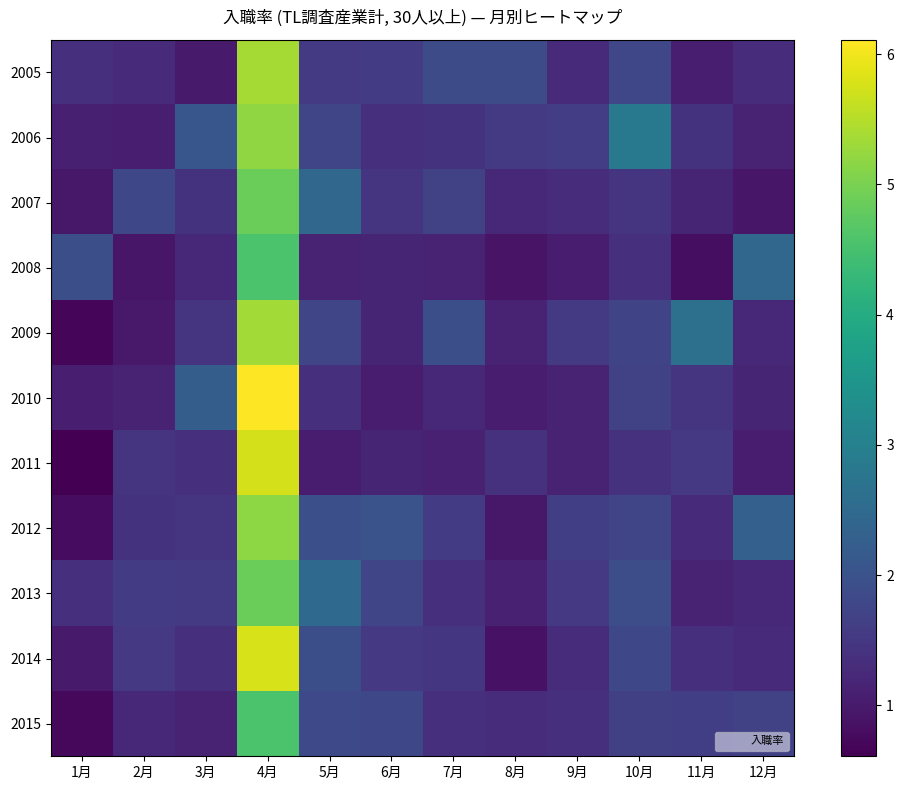

Reading left to right, list all the values displayed in this chart.

2005: 1月=1.4	2月=1.3	3月=1.0	4月=5.4	5月=1.5	6月=1.6	7月=1.9	8月=1.9	9月=1.3	10月=1.8	11月=1.1	12月=1.3
2006: 1月=1.1	2月=1.1	3月=2.1	4月=5.2	5月=1.8	6月=1.4	7月=1.4	8月=1.5	9月=1.6	10月=2.8	11月=1.4	12月=1.1
2007: 1月=1.0	2月=1.8	3月=1.4	4月=4.9	5月=2.4	6月=1.4	7月=1.7	8月=1.2	9月=1.3	10月=1.4	11月=1.2	12月=0.9
2008: 1月=1.9	2月=0.9	3月=1.2	4月=4.6	5月=1.1	6月=1.2	7月=1.1	8月=0.9	9月=1.1	10月=1.4	11月=0.8	12月=2.4
2009: 1月=0.7	2月=1.0	3月=1.4	4月=5.3	5月=1.8	6月=1.2	7月=1.9	8月=1.2	9月=1.5	10月=1.7	11月=2.6	12月=1.2
2010: 1月=1.1	2月=1.1	3月=2.2	4月=6.1	5月=1.4	6月=1.0	7月=1.2	8月=1.0	9月=1.1	10月=1.7	11月=1.4	12月=1.2
2011: 1月=0.6	2月=1.5	3月=1.4	4月=5.8	5月=1.0	6月=1.2	7月=1.1	8月=1.4	9月=1.1	10月=1.4	11月=1.5	12月=1.0
2012: 1月=0.8	2月=1.4	3月=1.4	4月=5.2	5月=2.0	6月=2.0	7月=1.6	8月=1.0	9月=1.6	10月=1.8	11月=1.3	12月=2.3
2013: 1月=1.4	2月=1.6	3月=1.6	4月=4.9	5月=2.5	6月=1.8	7月=1.4	8月=1.1	9月=1.5	10月=1.9	11月=1.1	12月=1.2
2014: 1月=1.0	2月=1.5	3月=1.4	4月=5.8	5月=1.9	6月=1.5	7月=1.5	8月=0.9	9月=1.3	10月=1.8	11月=1.4	12月=1.3
2015: 1月=0.7	2月=1.2	3月=1.1	4月=4.5	5月=1.8	6月=1.8	7月=1.4	8月=1.3	9月=1.4	10月=1.7	11月=1.6	12月=1.7